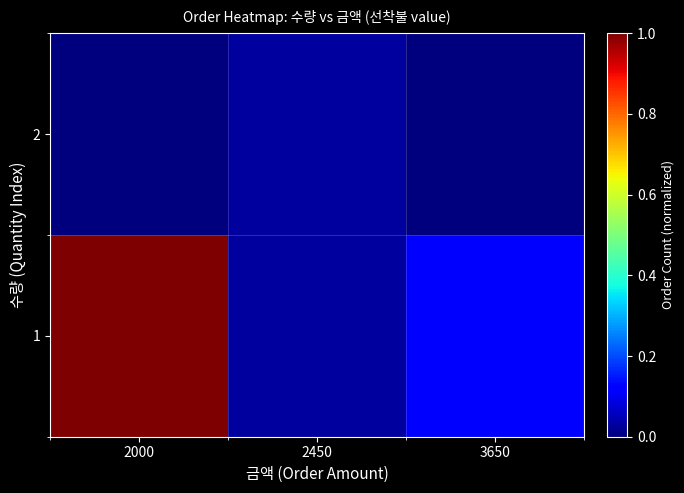

At which category is the sum across all series the highest?

2000